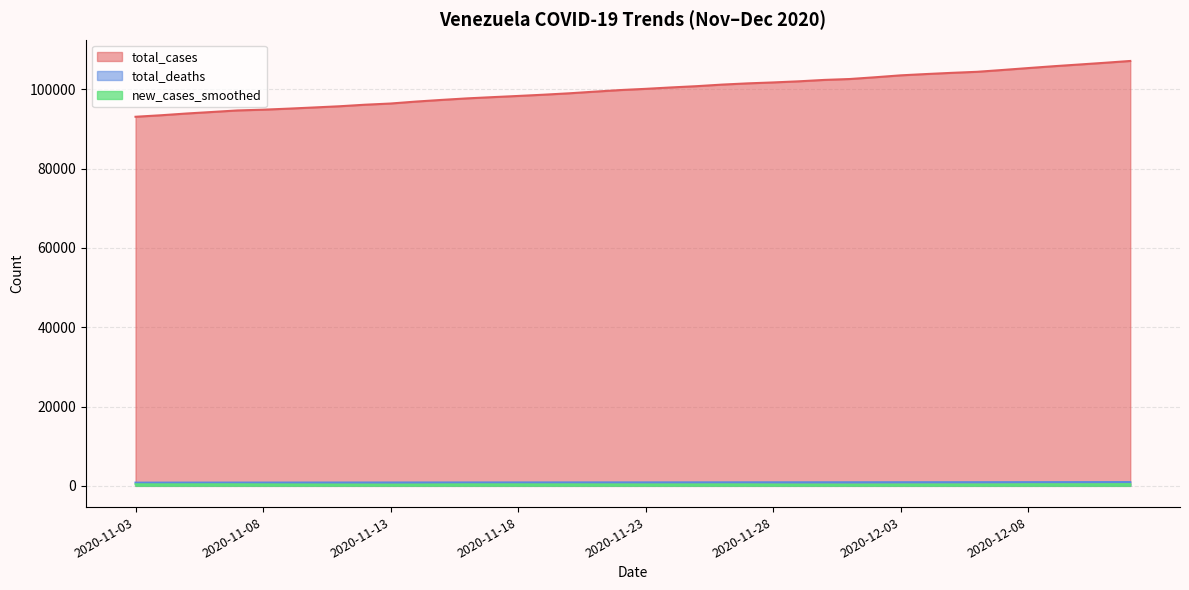

Between 2020-11-22 and 2020-11-11, which is larger?

2020-11-22